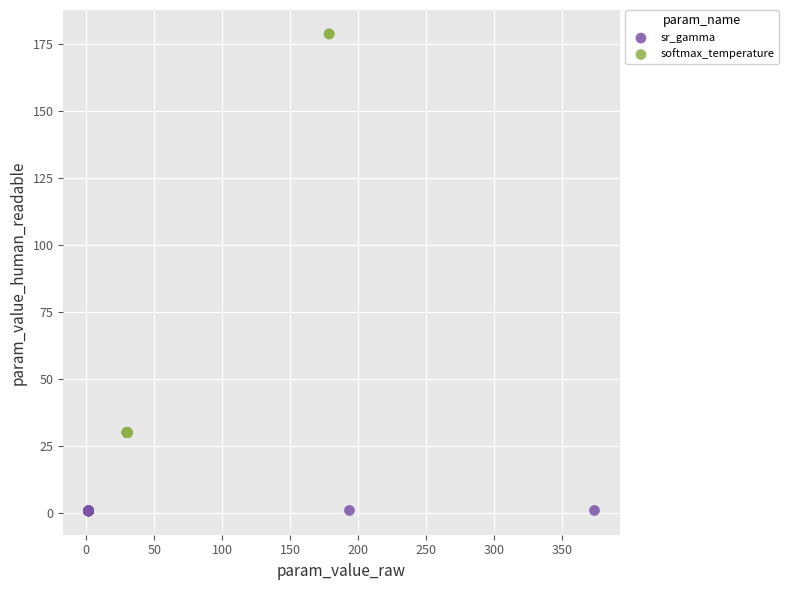

Which series contains the lowest Y value?

sr_gamma